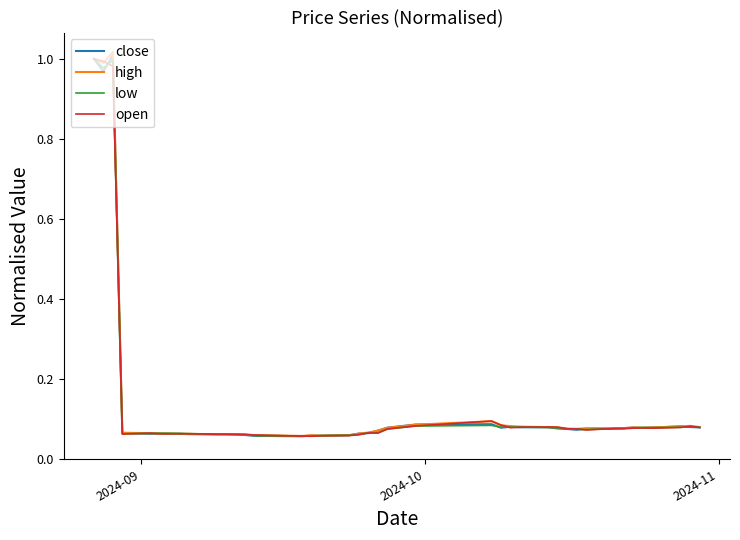

Count the number of data series in this chart.

4